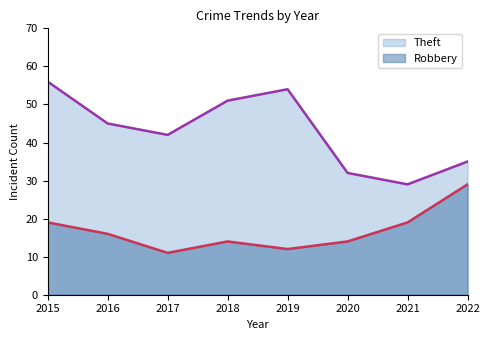

What is the smallest value displayed?

11